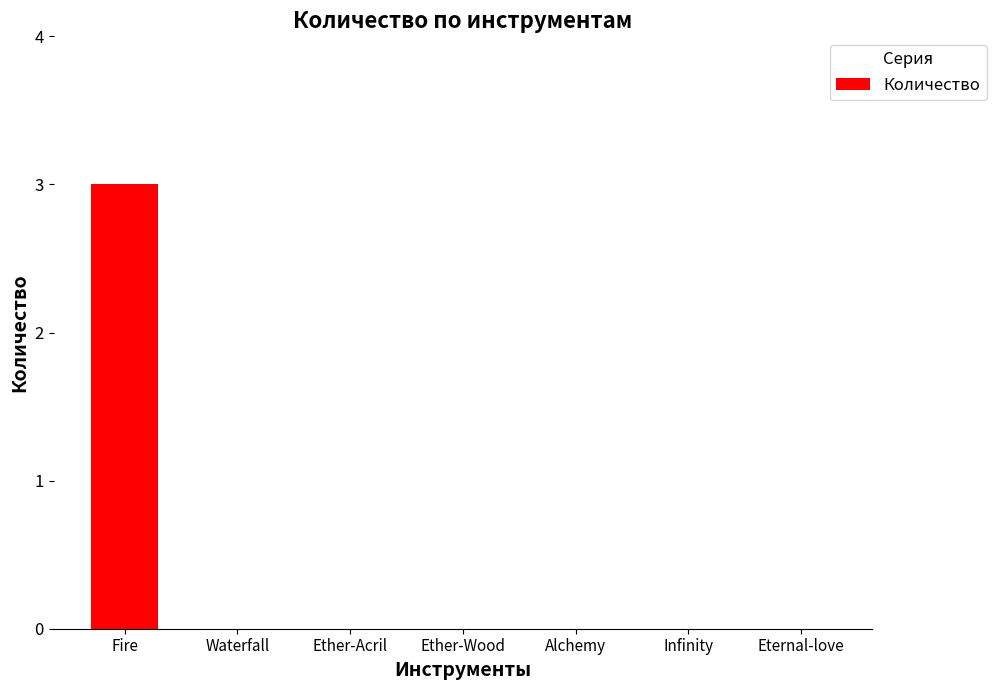

True or false: the data shows 0 at Infinity.

True